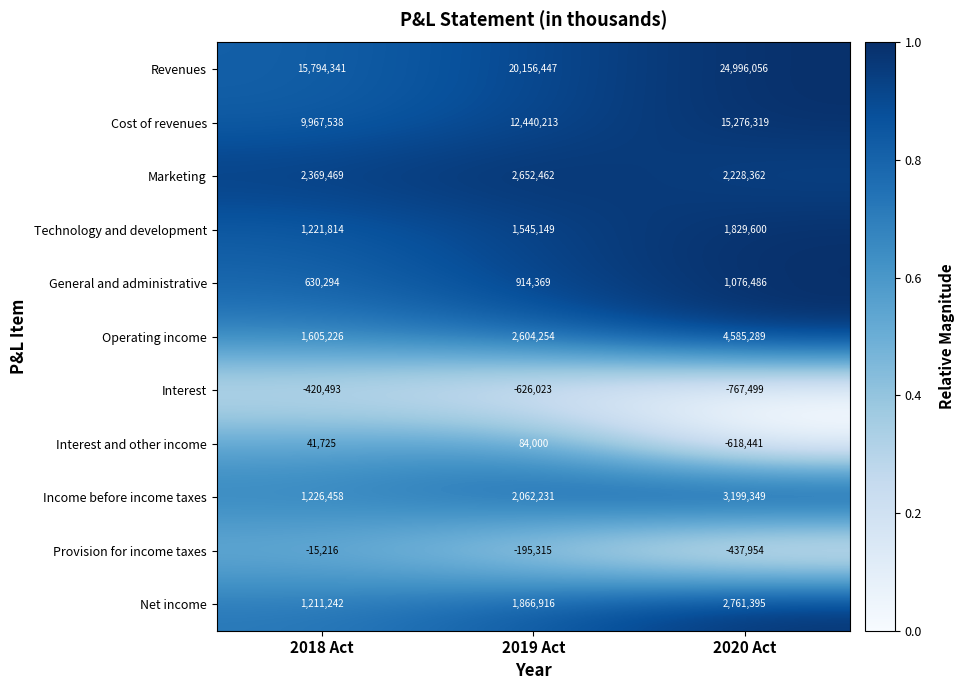

At which category does the chart reach its minimum across all series?

2020 Act